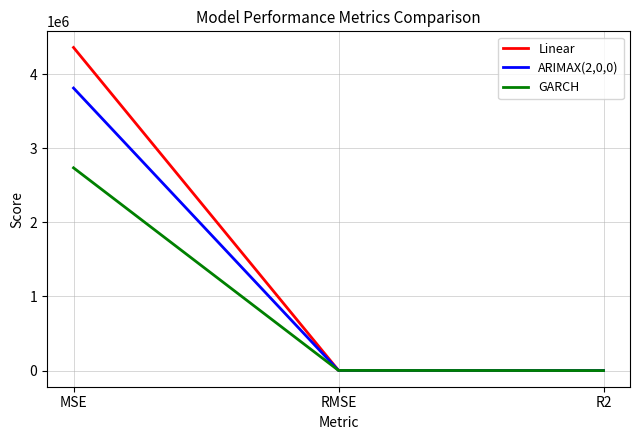

Rank the series by their average value, from lowest to highest.

GARCH, ARIMAX(2,0,0), Linear